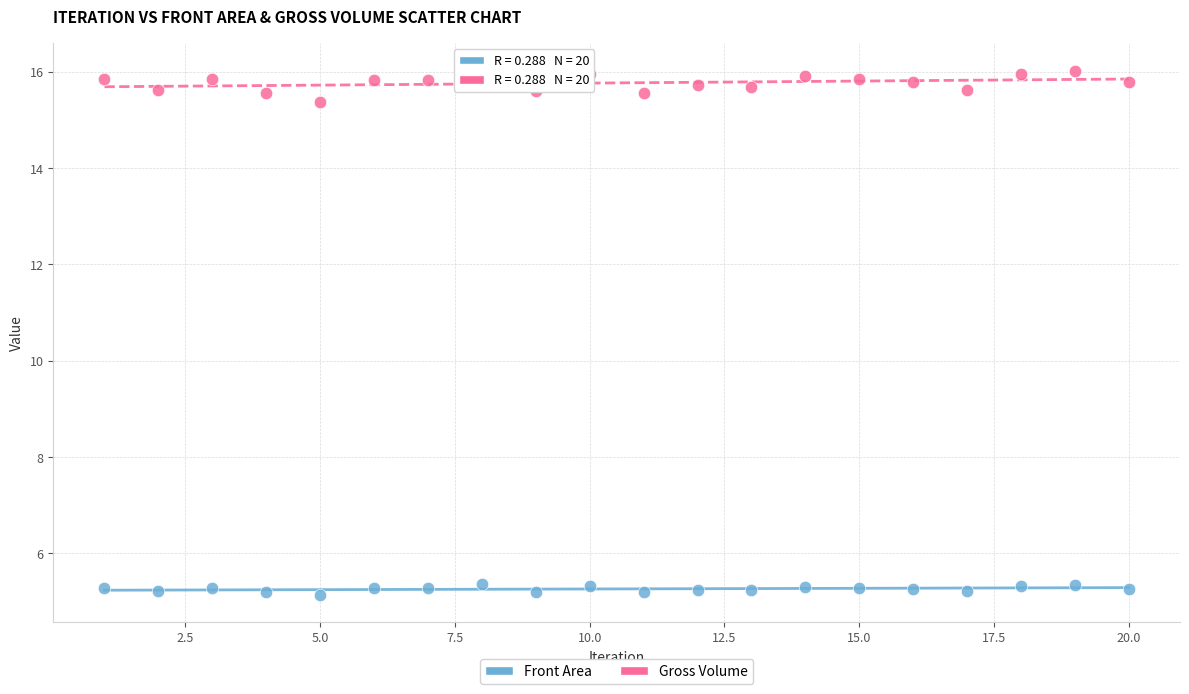

In the Gross Volume series, what Y value is closest to 15?

15.4